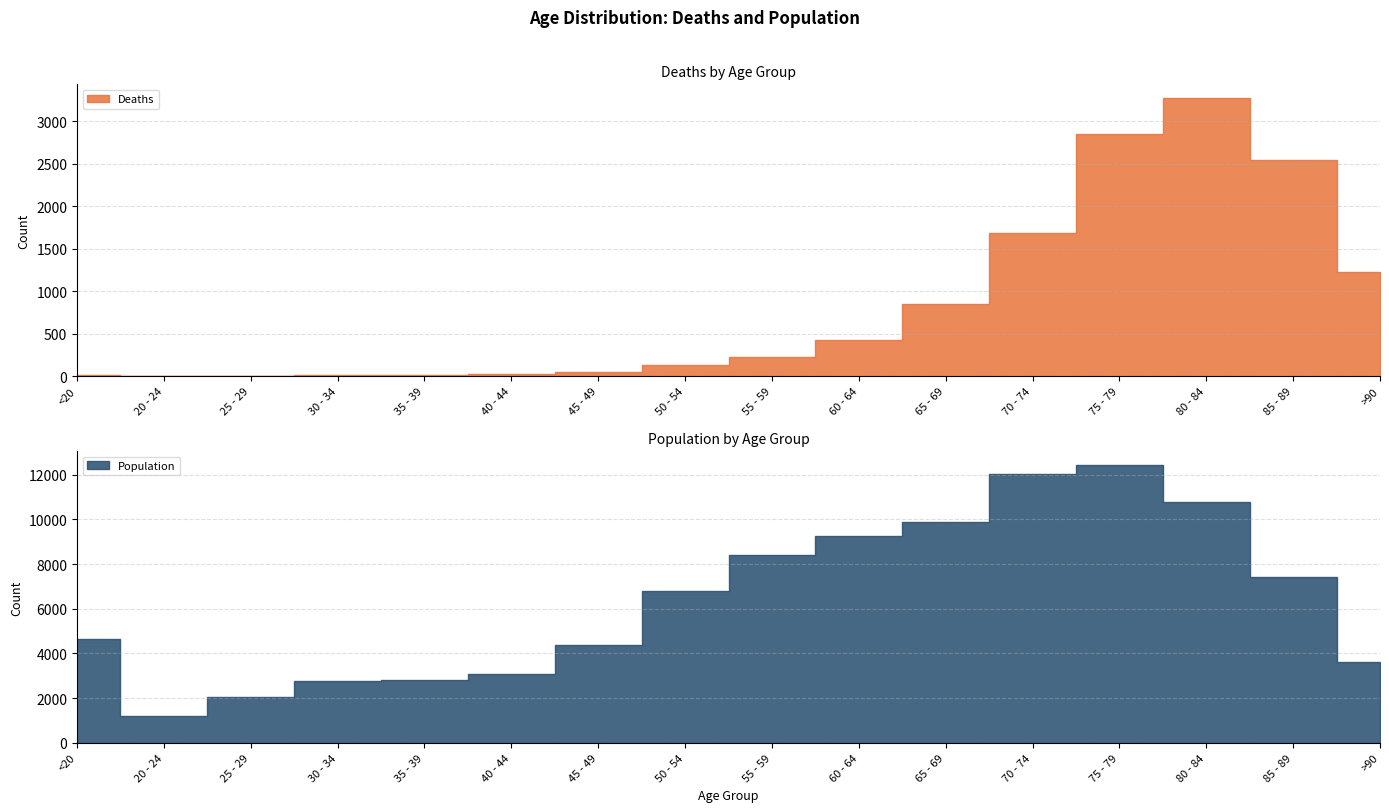

What is the difference between the second highest and second lowest values in the Deaths series?

2844